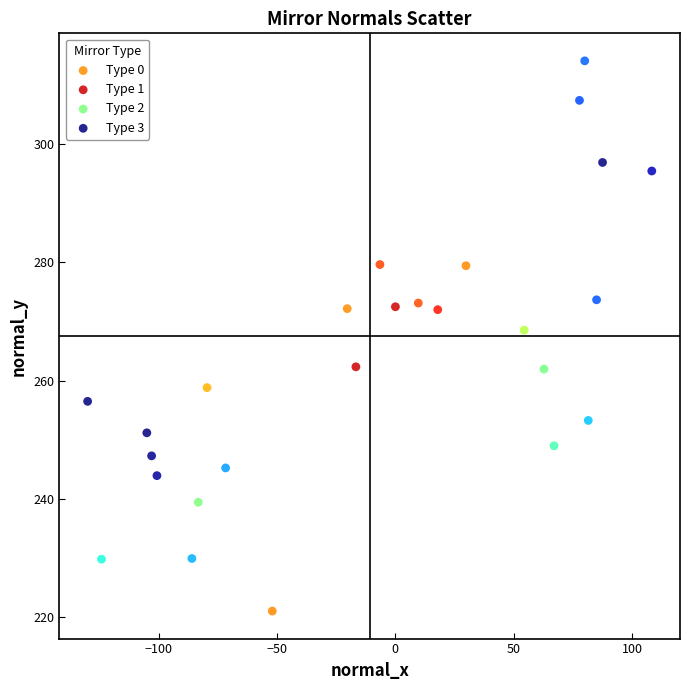

Which series contains the lowest Y value?

Type 3